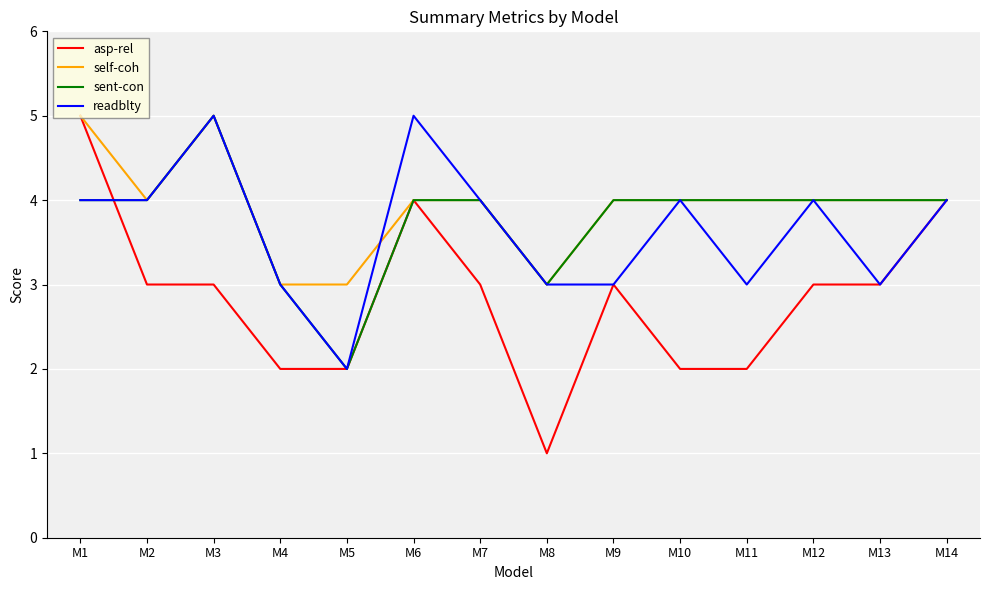

What is the sum of all sent-con values?

53